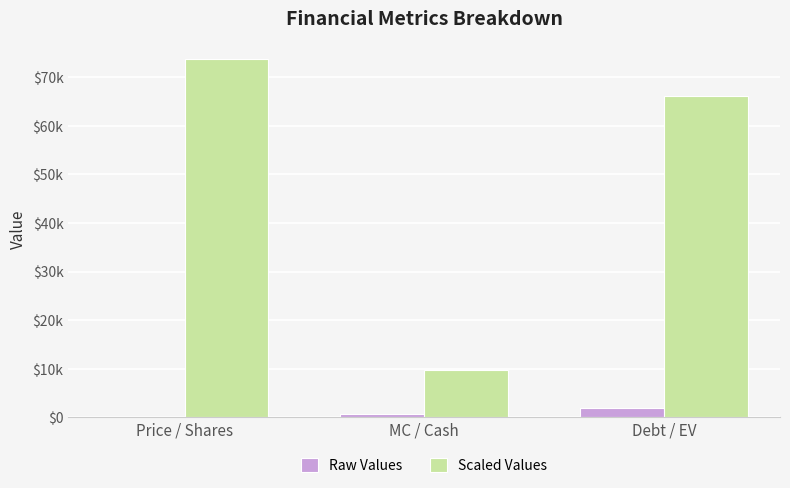

What are all the series names shown in the legend?

Raw Values, Scaled Values